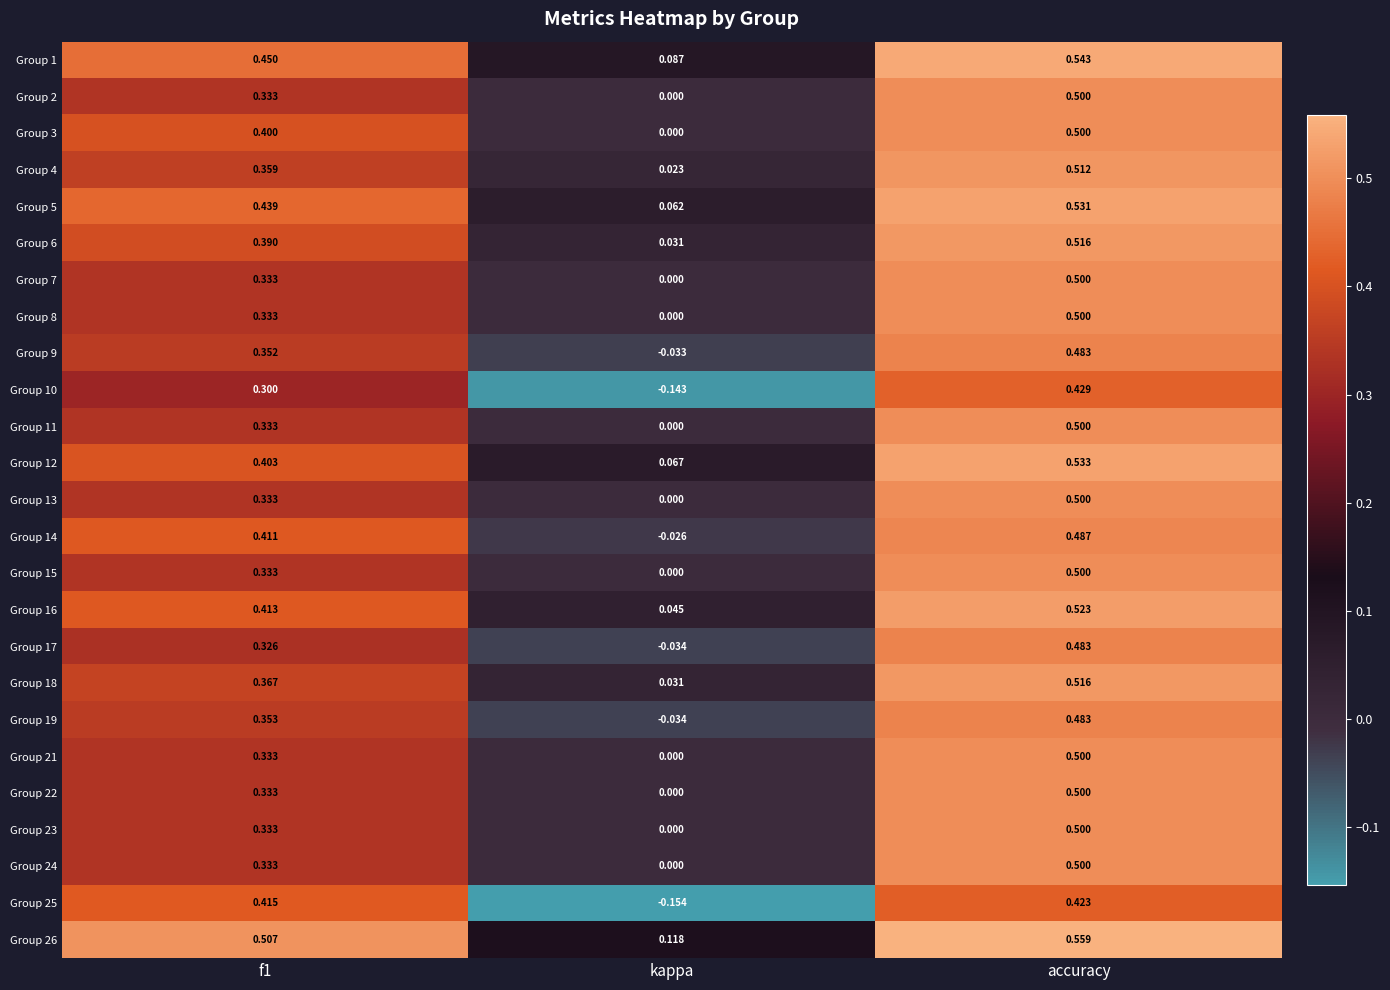

What is the spread (max minus min) of values at f1?

0.2